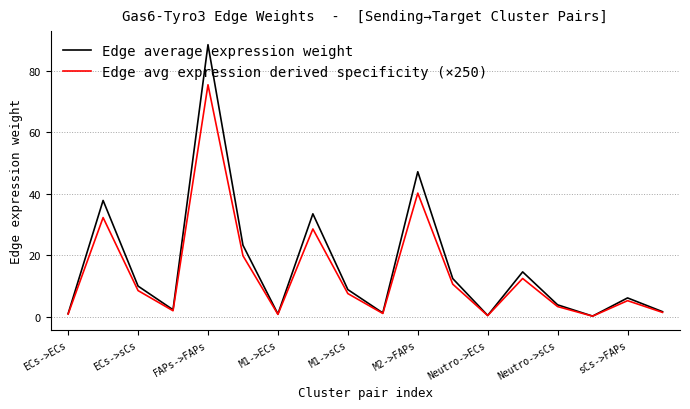

How many series are shown in this chart?

2